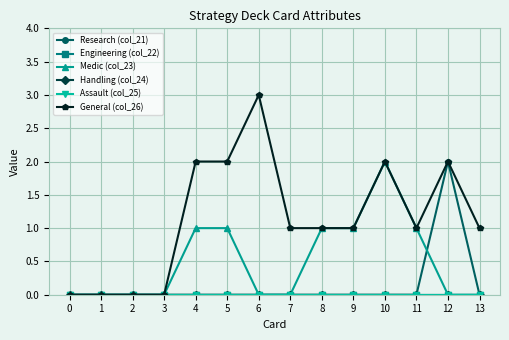

Reading left to right, what are all the values shown in this chart?

Research (col_21): 0=0	1=0	2=0	3=0	4=0	5=0	6=0	7=0	8=0	9=0	10=0	11=0	12=2	13=0
Engineering (col_22): 0=0	1=0	2=0	3=0	4=0	5=0	6=0	7=0	8=0	9=0	10=0	11=0	12=0	13=0
Medic (col_23): 0=0	1=0	2=0	3=0	4=1	5=1	6=0	7=0	8=1	9=1	10=2	11=1	12=0	13=0
Handling (col_24): 0=0	1=0	2=0	3=0	4=0	5=0	6=0	7=0	8=0	9=0	10=0	11=0	12=0	13=0
Assault (col_25): 0=0	1=0	2=0	3=0	4=0	5=0	6=0	7=0	8=0	9=0	10=0	11=0	12=0	13=0
General (col_26): 0=0	1=0	2=0	3=0	4=2	5=2	6=3	7=1	8=1	9=1	10=2	11=1	12=2	13=1